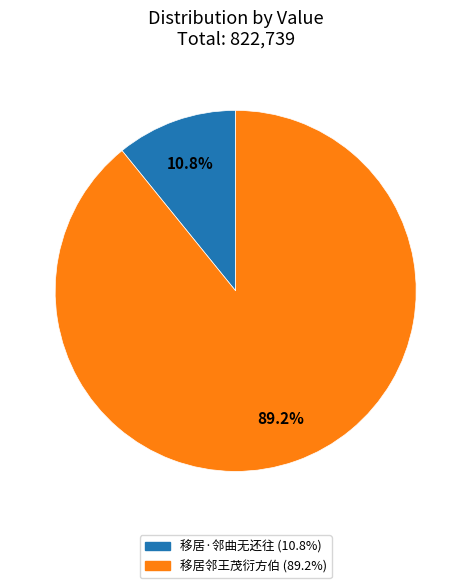

What percentage is NOT represented by 移居邻王茂衍方伯?

10.8%